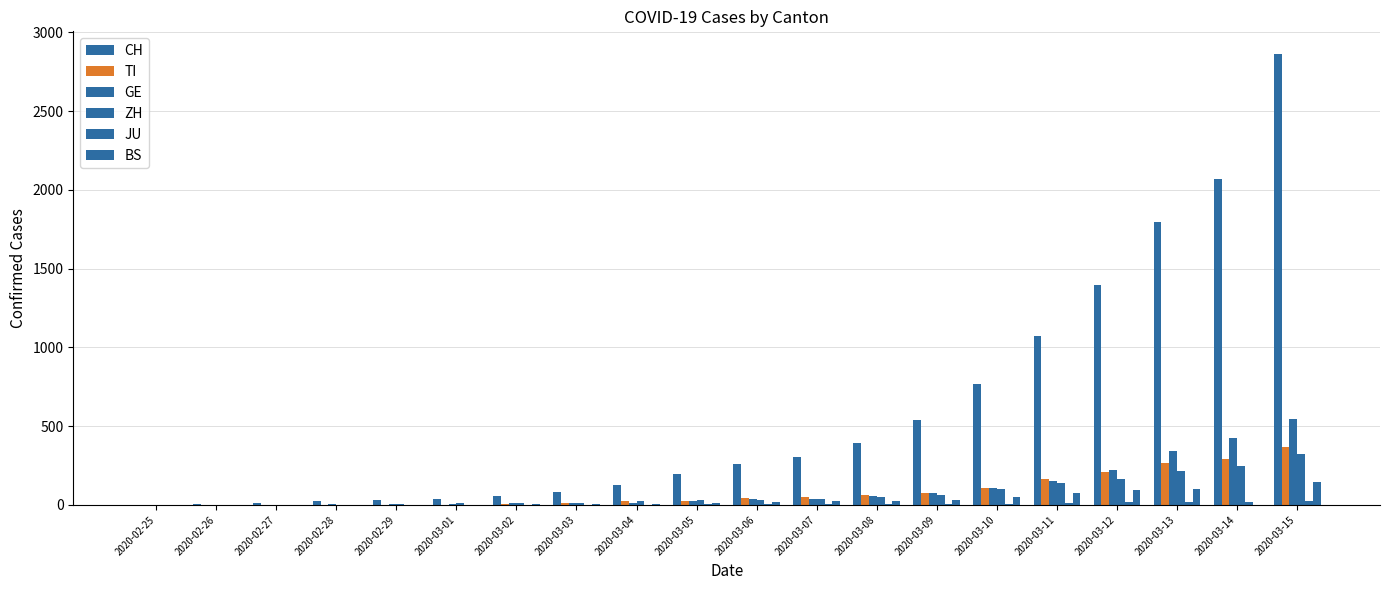

The CH series shows 197 at 2020-03-05. True or false?

True